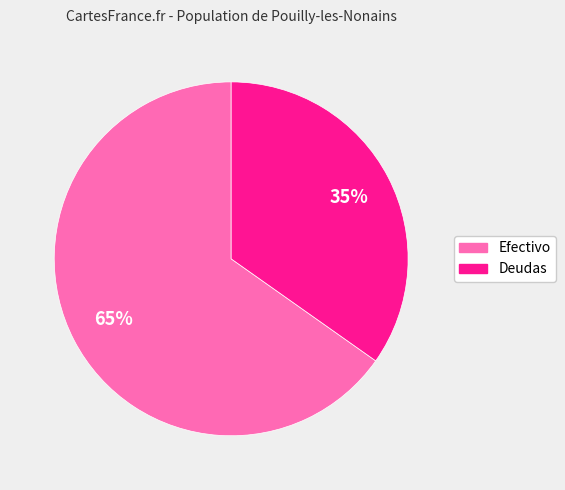

To the nearest percent, what is the difference between the largest and smallest slice percentages?

30%